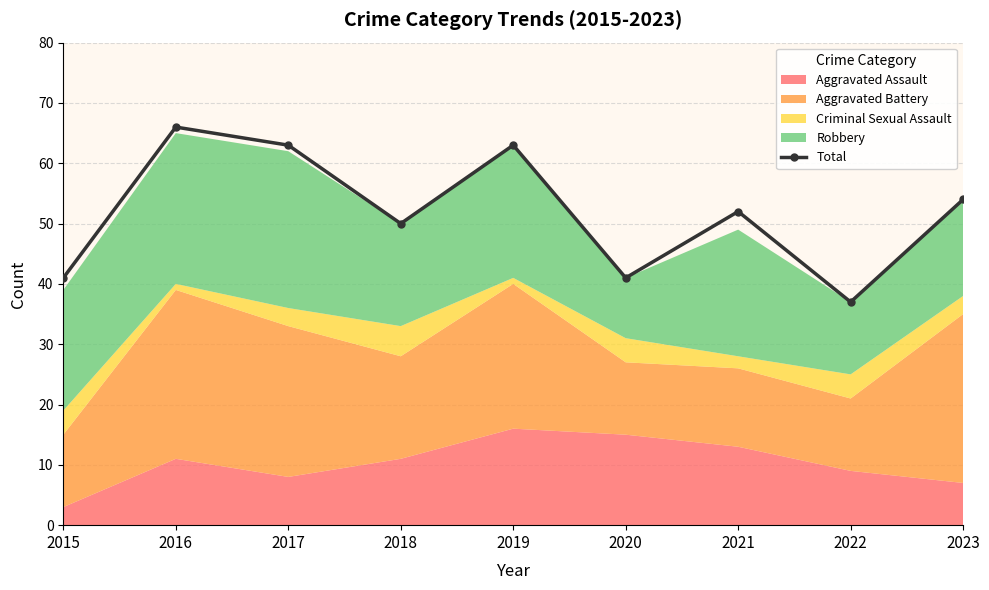

Where is the first local minimum?

2018